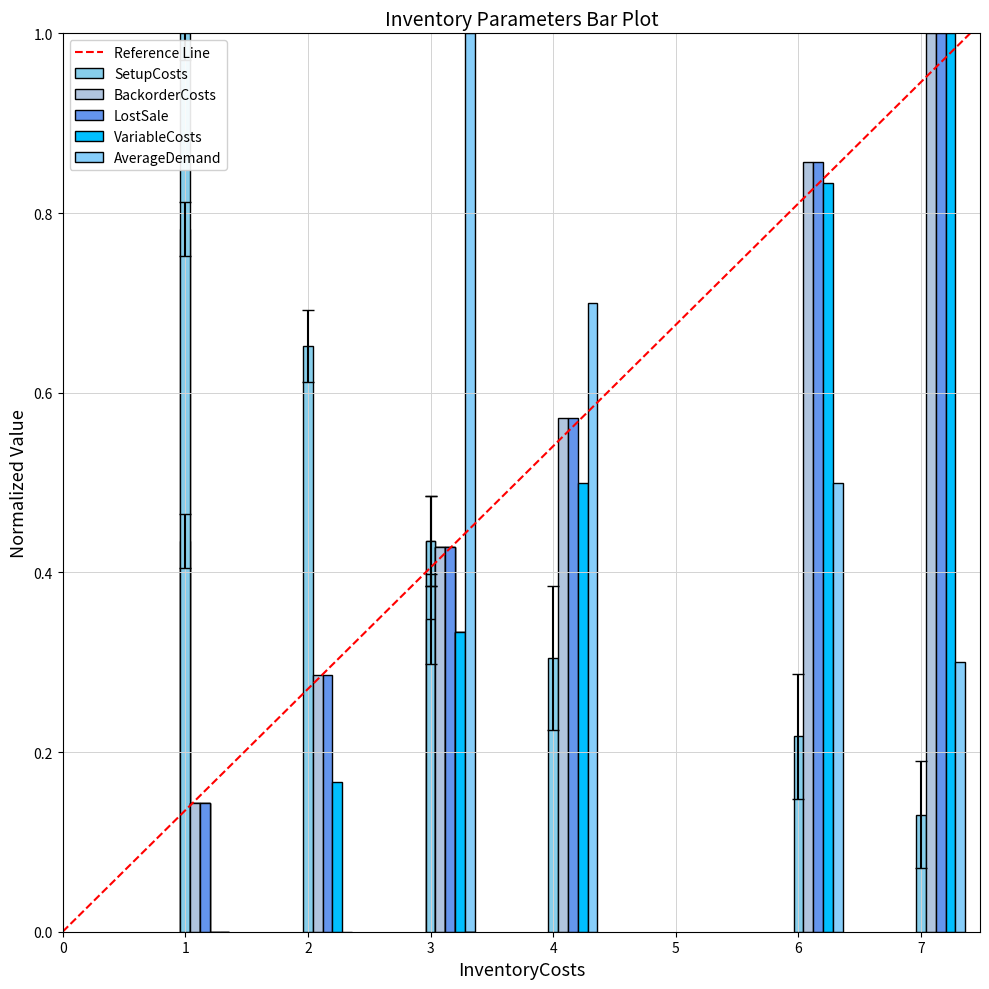

What is the average value of the SetupCosts series?

0.5